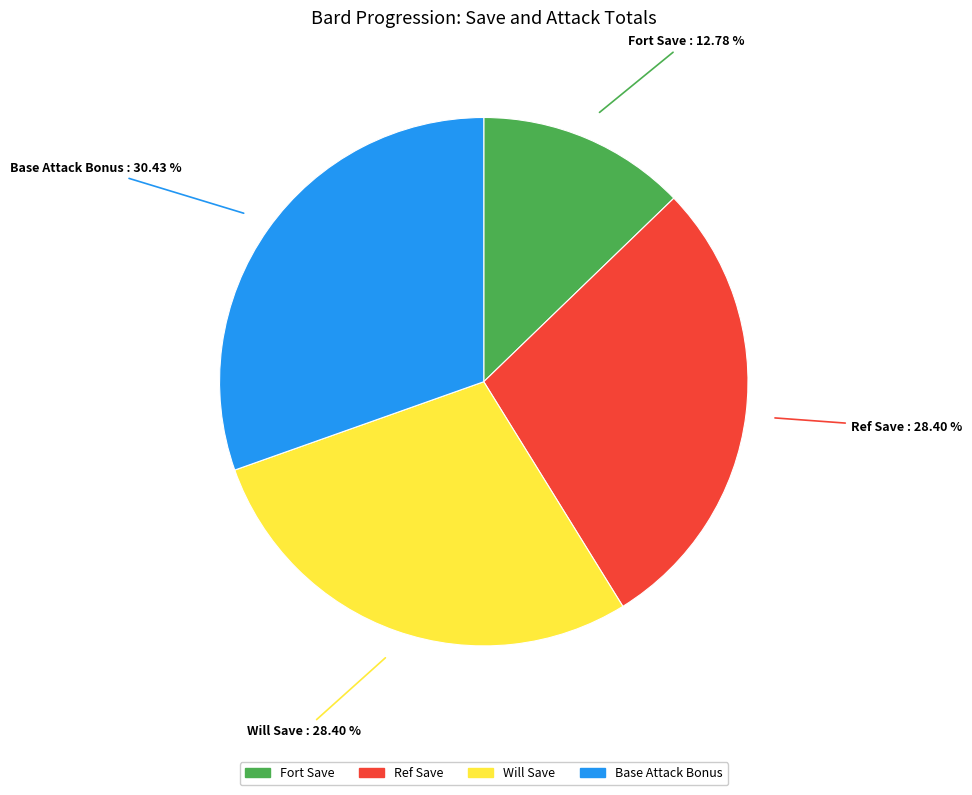

Which category has the biggest portion of the pie?

Base Attack Bonus